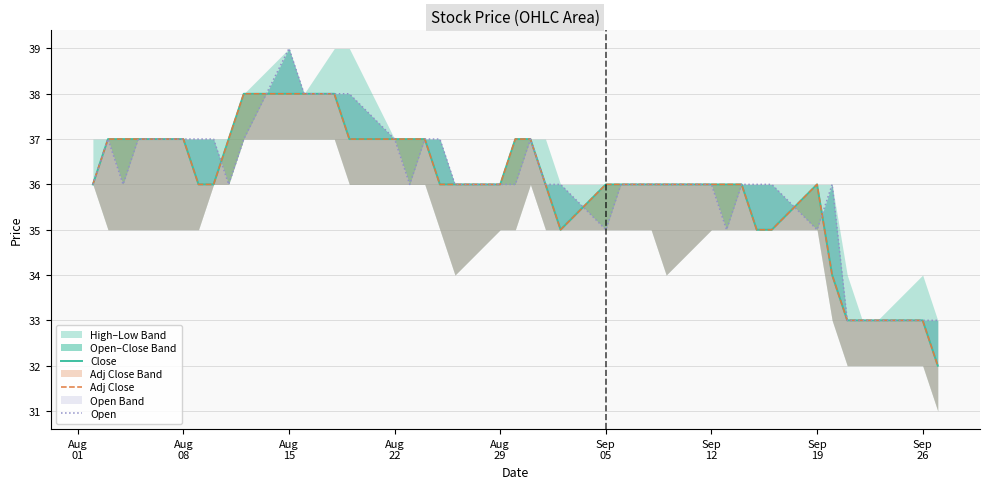

What is the difference between the second highest and minimum values in the Adj Close series?

6